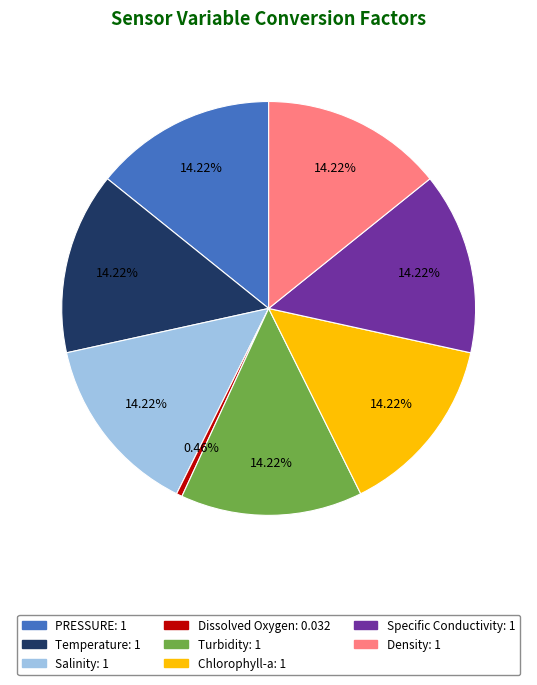

The Turbidity slice represents 21% of the pie. True or false?

False